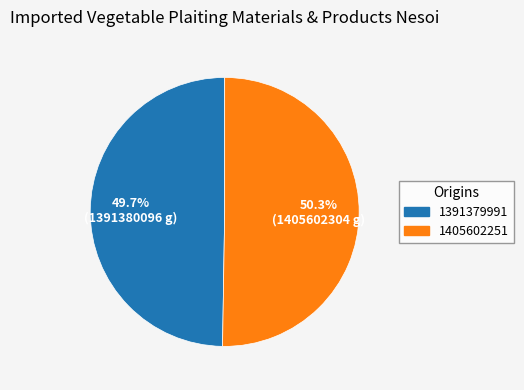

What is the ratio of the value at 1391379991 to the value at 1405602251?

1.0